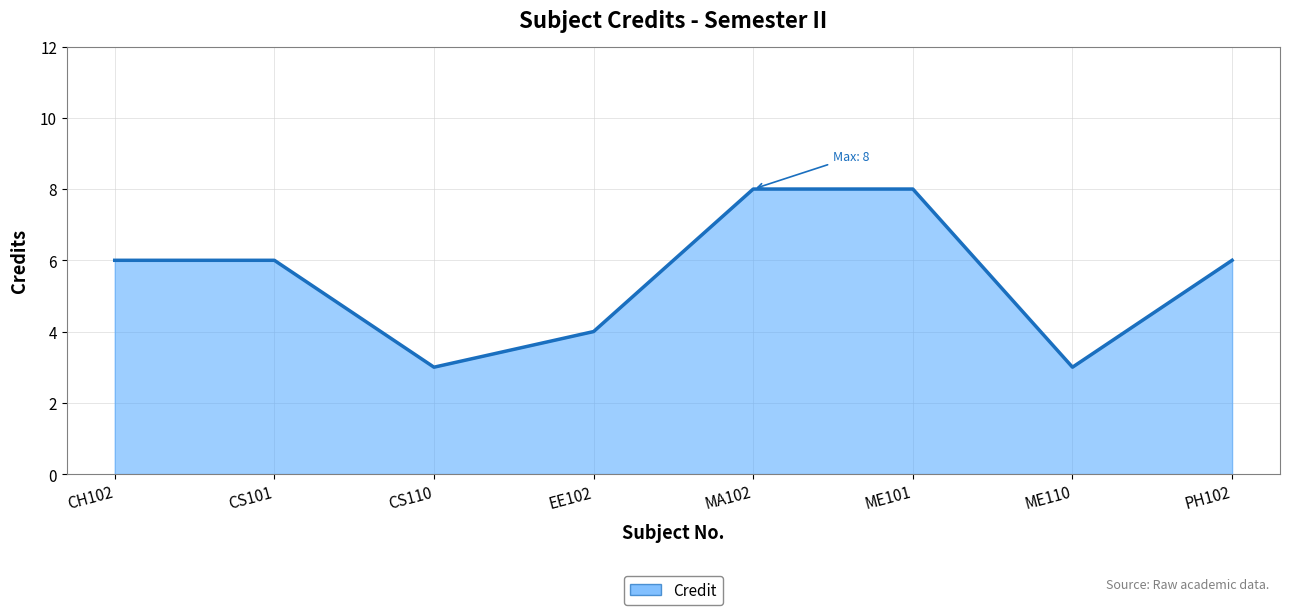

Rank the categories by value from highest to lowest.

MA102, ME101, CH102, CS101, PH102, EE102, CS110, ME110